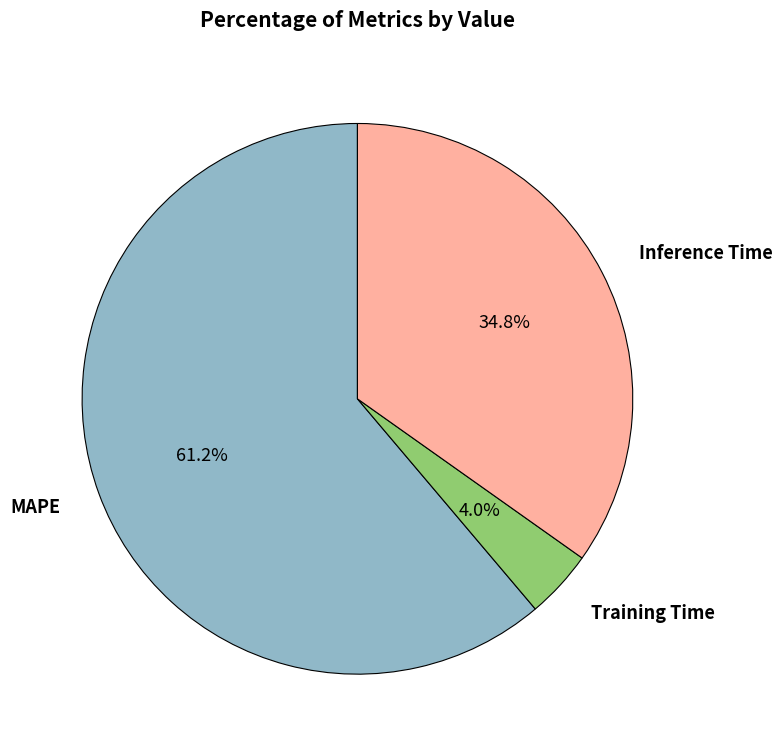

To the nearest percent, what is the average slice percentage?

33%